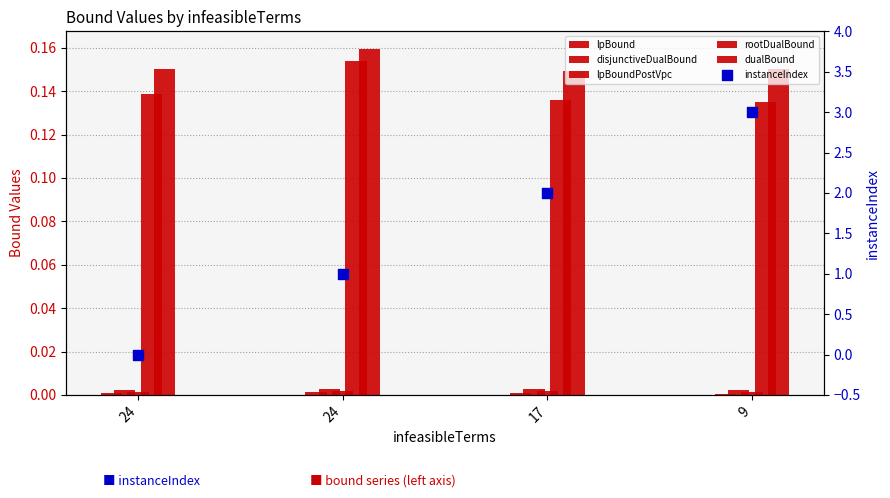

Which series contains the highest Y value?

instanceIndex